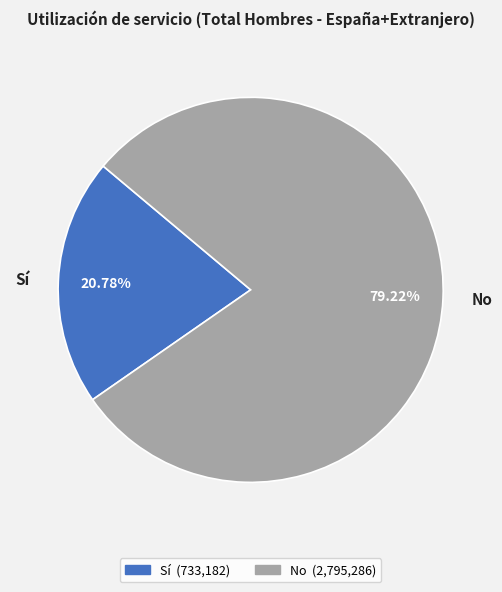

What is the smallest slice in the pie chart?

Sí